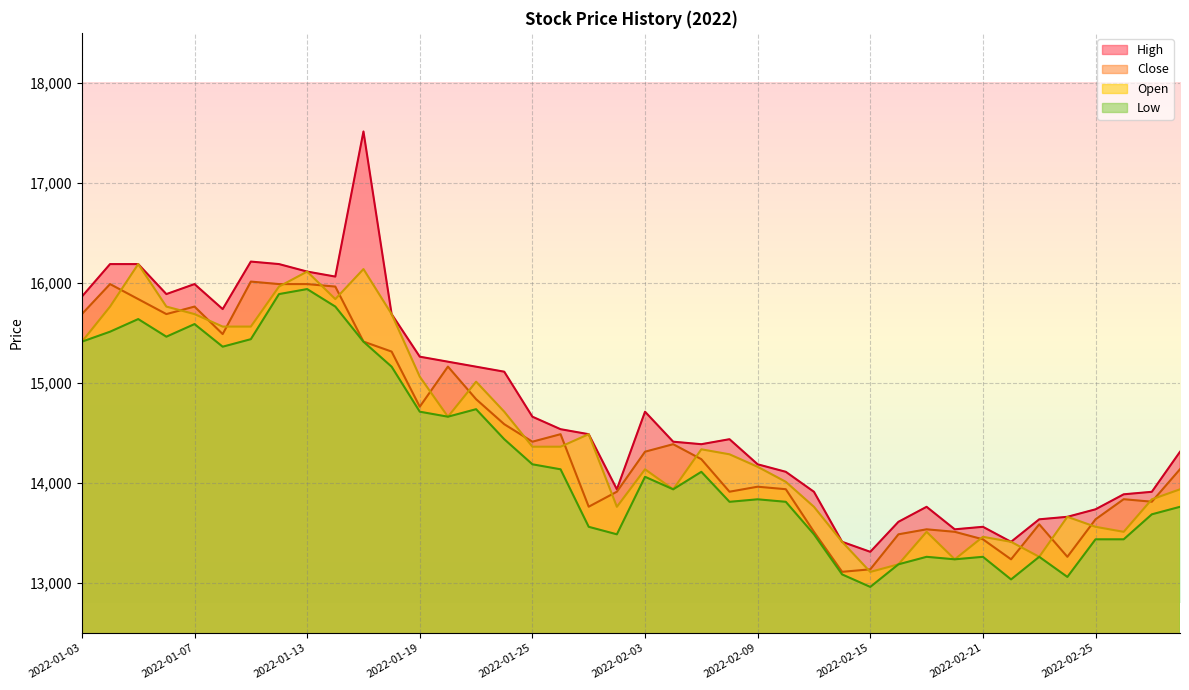

What is the label of the 33rd point from the left?

2022-02-21